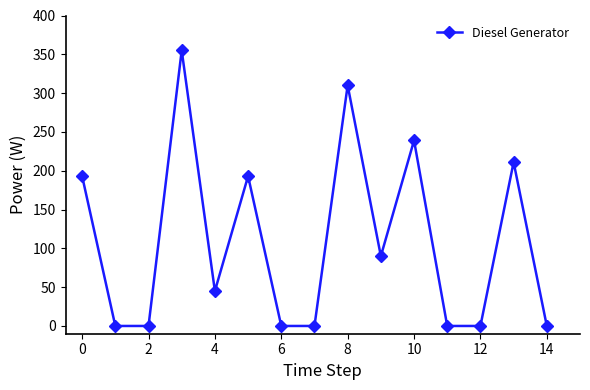

What is the sum of all values?

1636